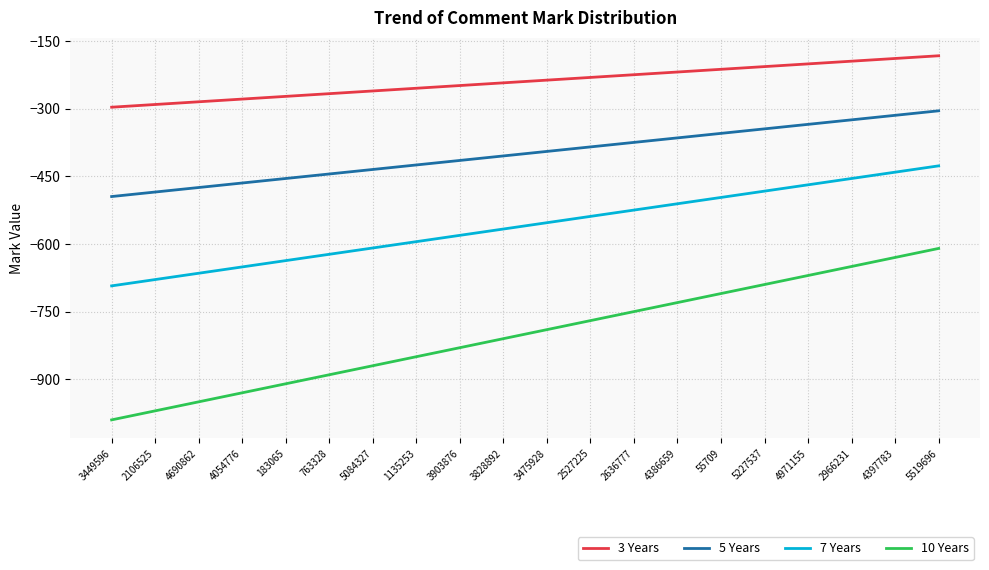

The 3 Years series shows -62 at 4397783. True or false?

False